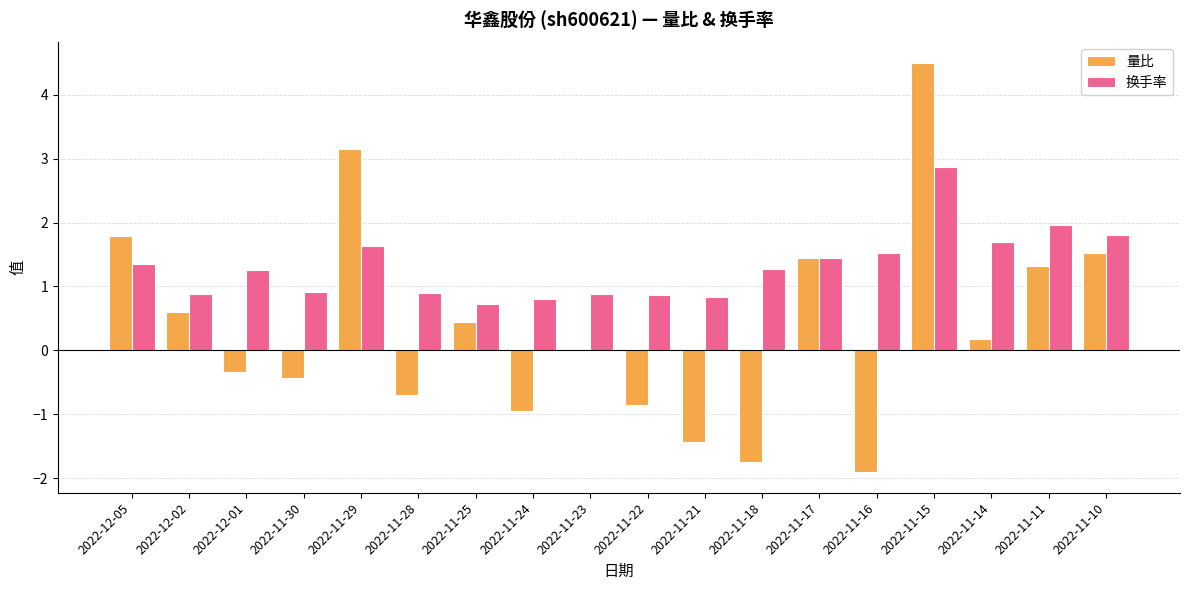

What is the highest value of the 量比 series?

4.5